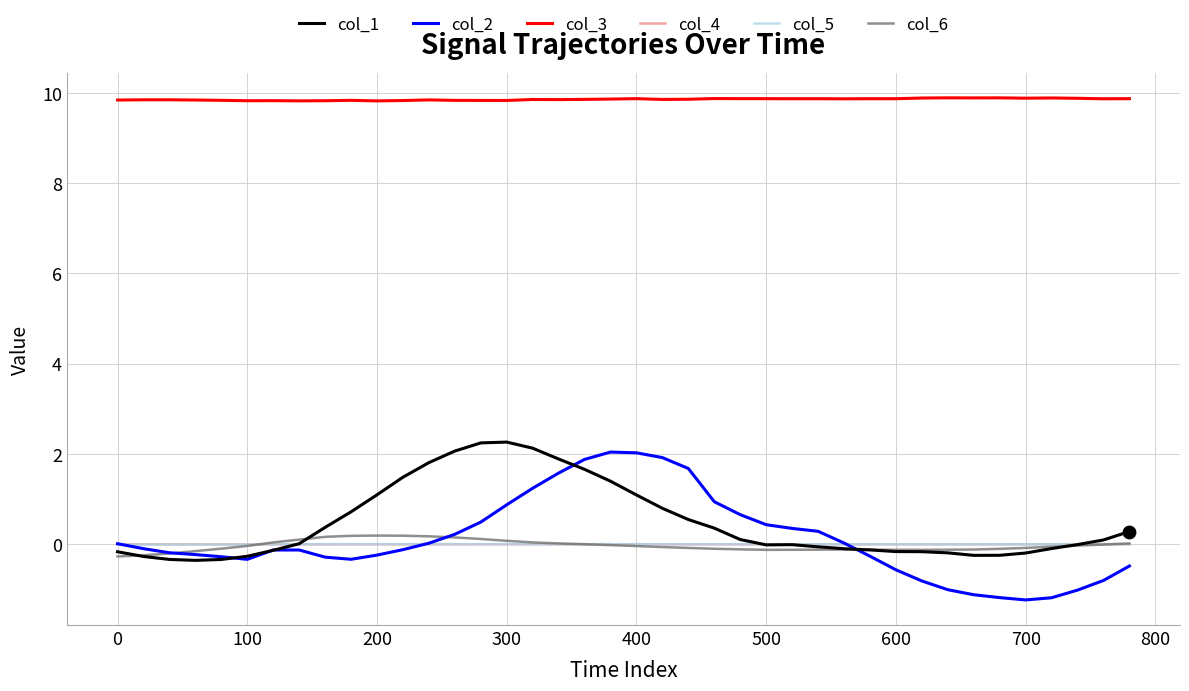

At how many categories does at least one series exceed 4?

40